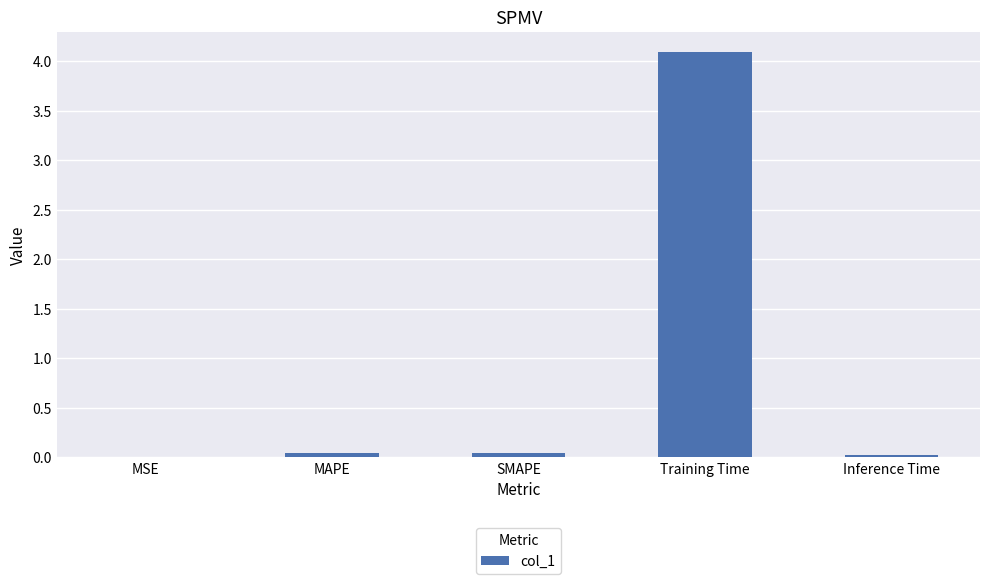

The chart shows a value of 4.1 at Training Time. True or false?

True